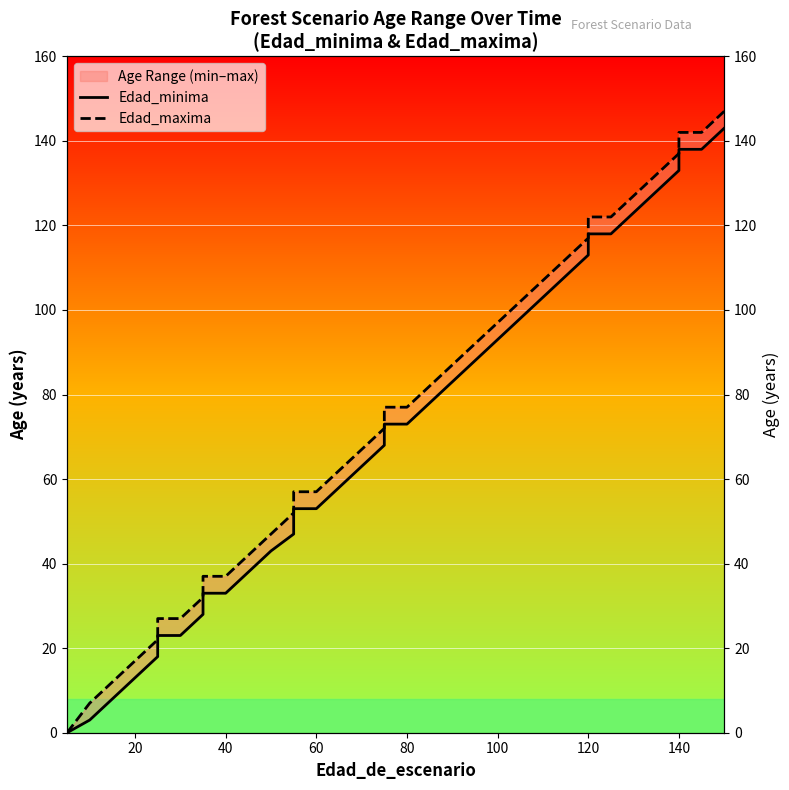

How many lines are shown in the chart?

2